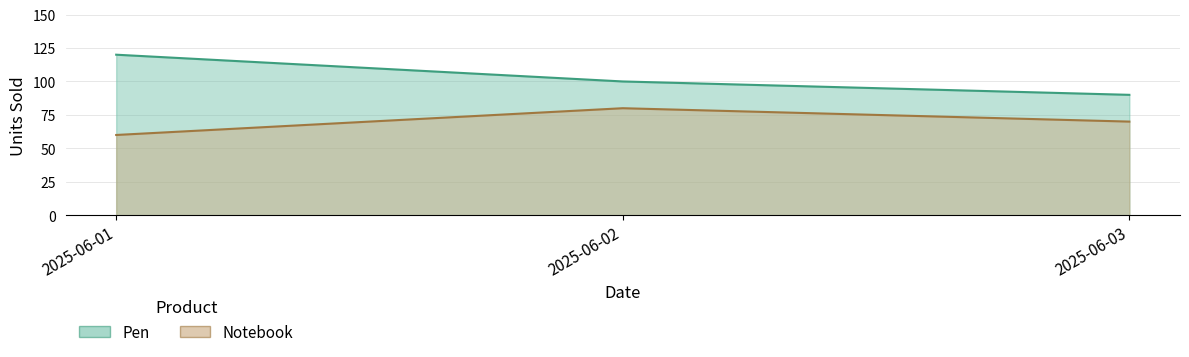

What is the sum of all Pen values?

310